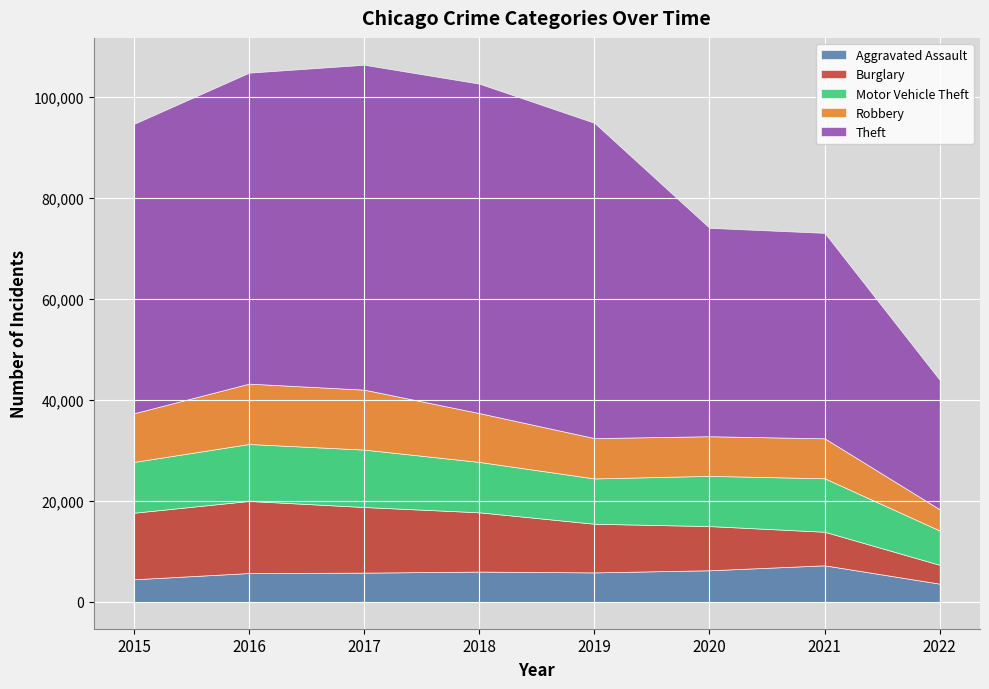

Count the number of data series in this chart.

5